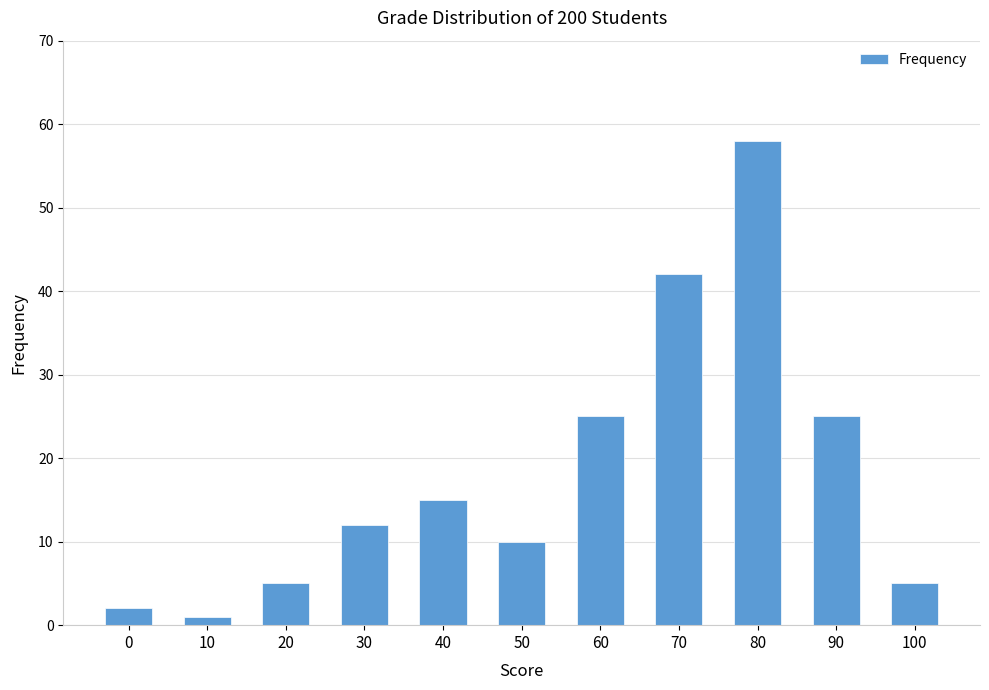

What is the sum of all values?

200